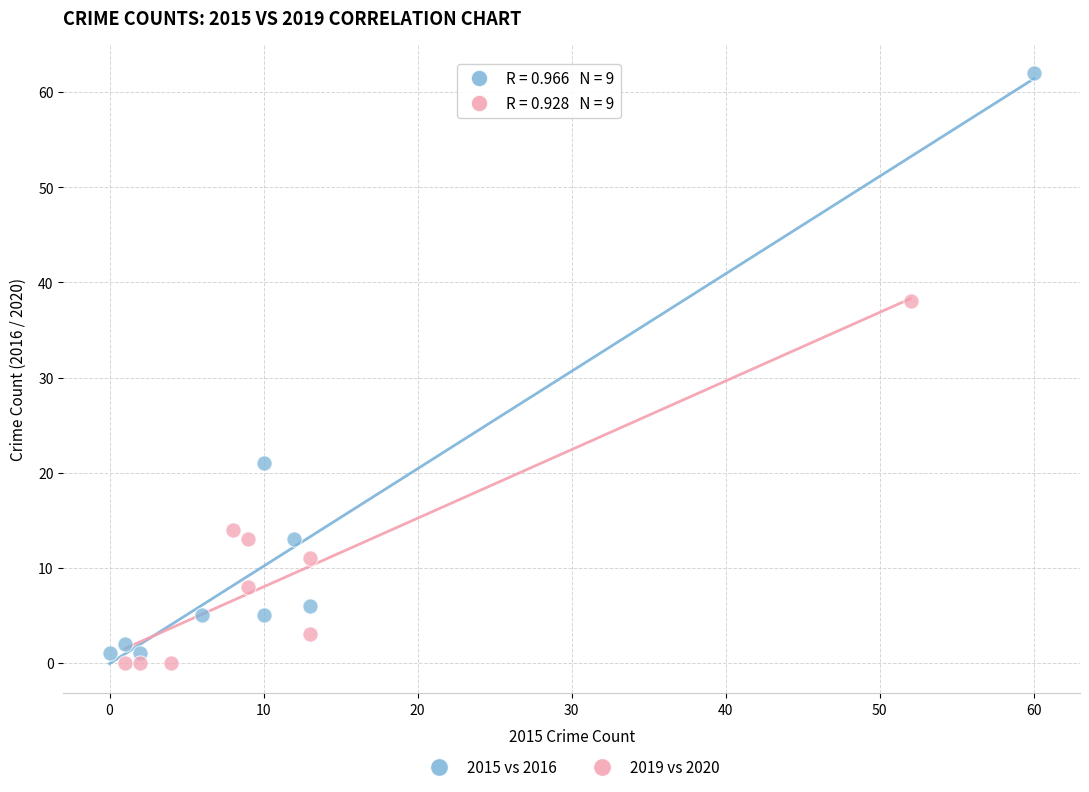

Which series has the widest spread of Y values?

2015 vs 2016